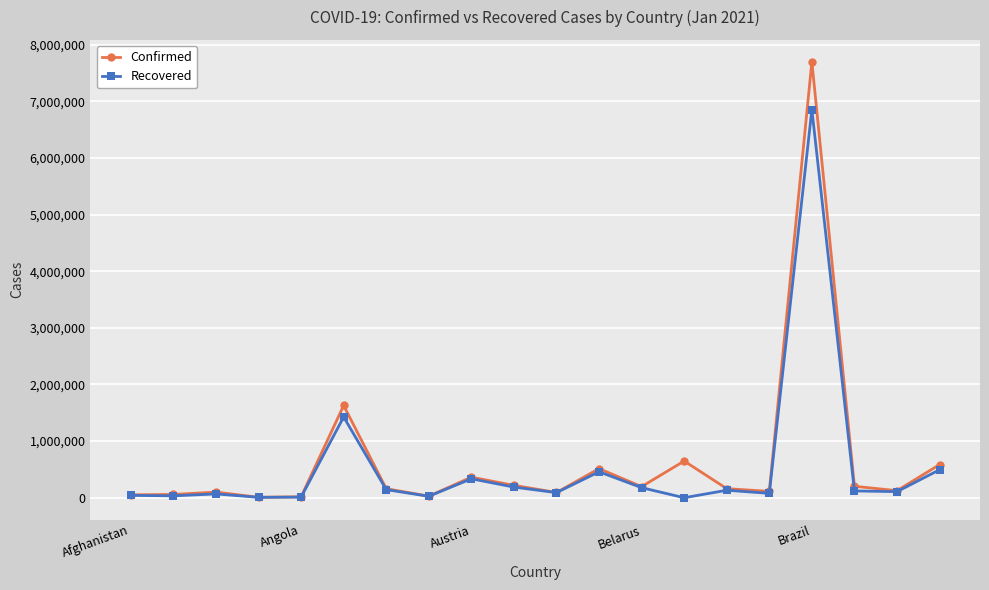

Does the chart display data point markers on the line(s)?

Yes